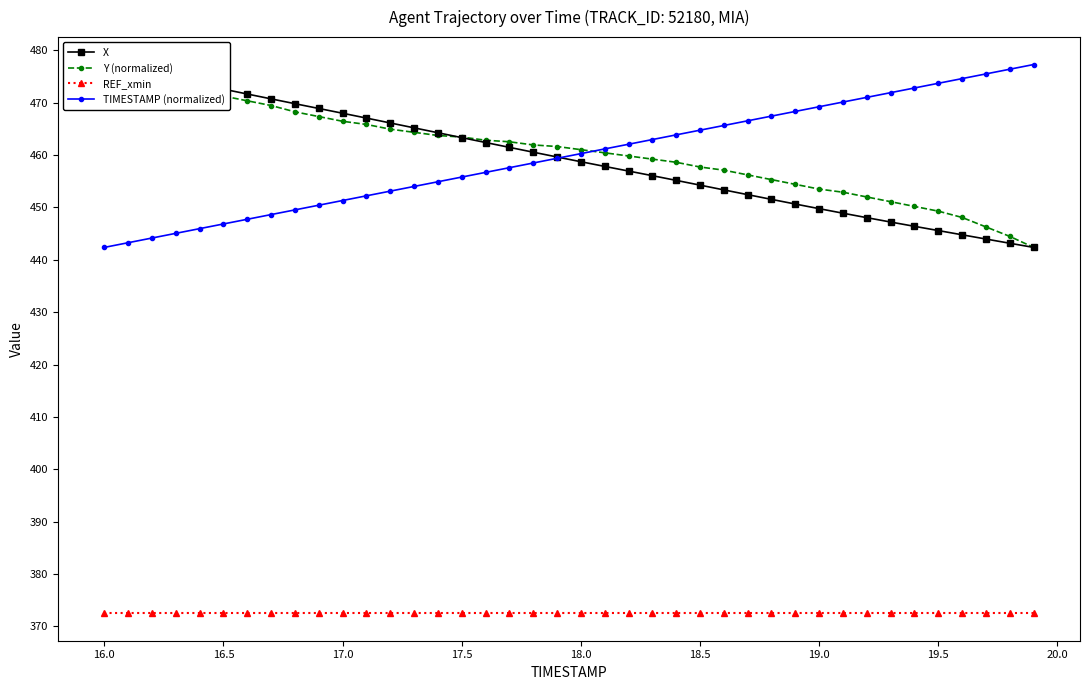

True or false: REF_xmin has a value of 372.5 at 17.5.

True